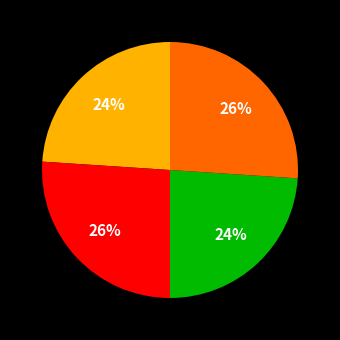

Is there any slice that represents more than half of the pie?

No